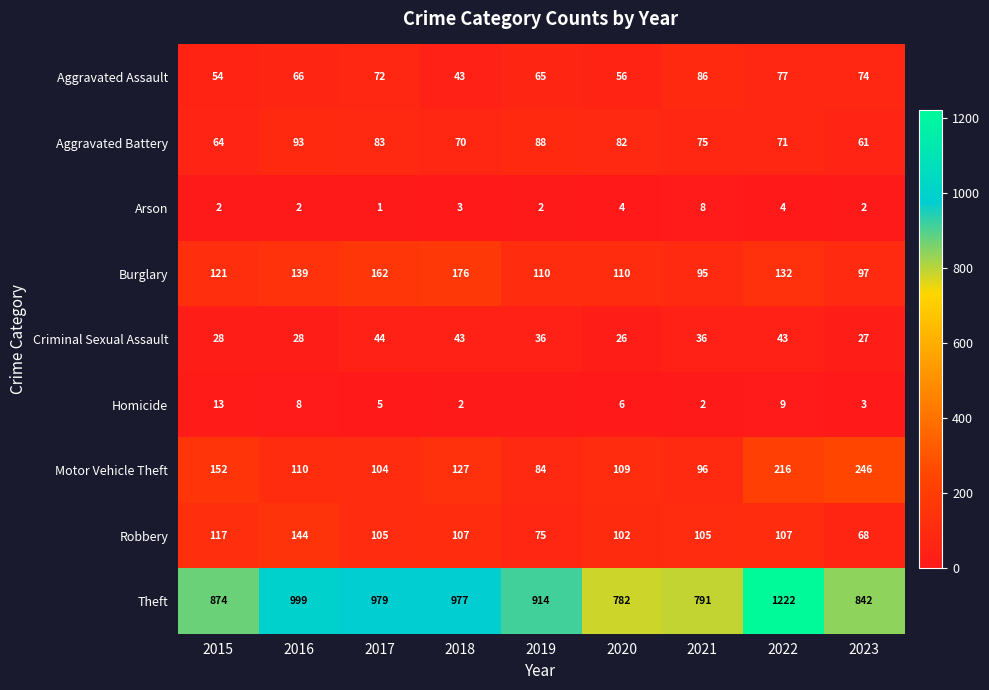

What is the spread (max minus min) of values at 2019?

914